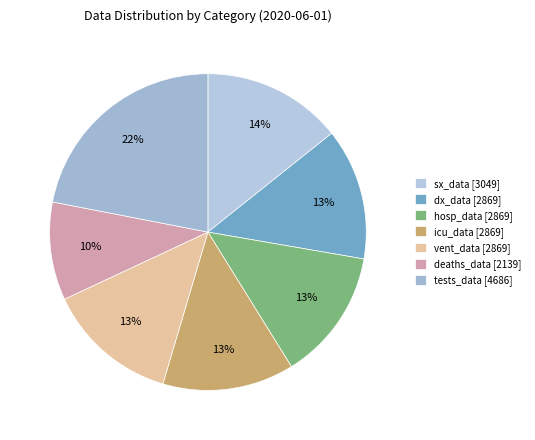

What is the smallest slice in the pie chart?

deaths_data